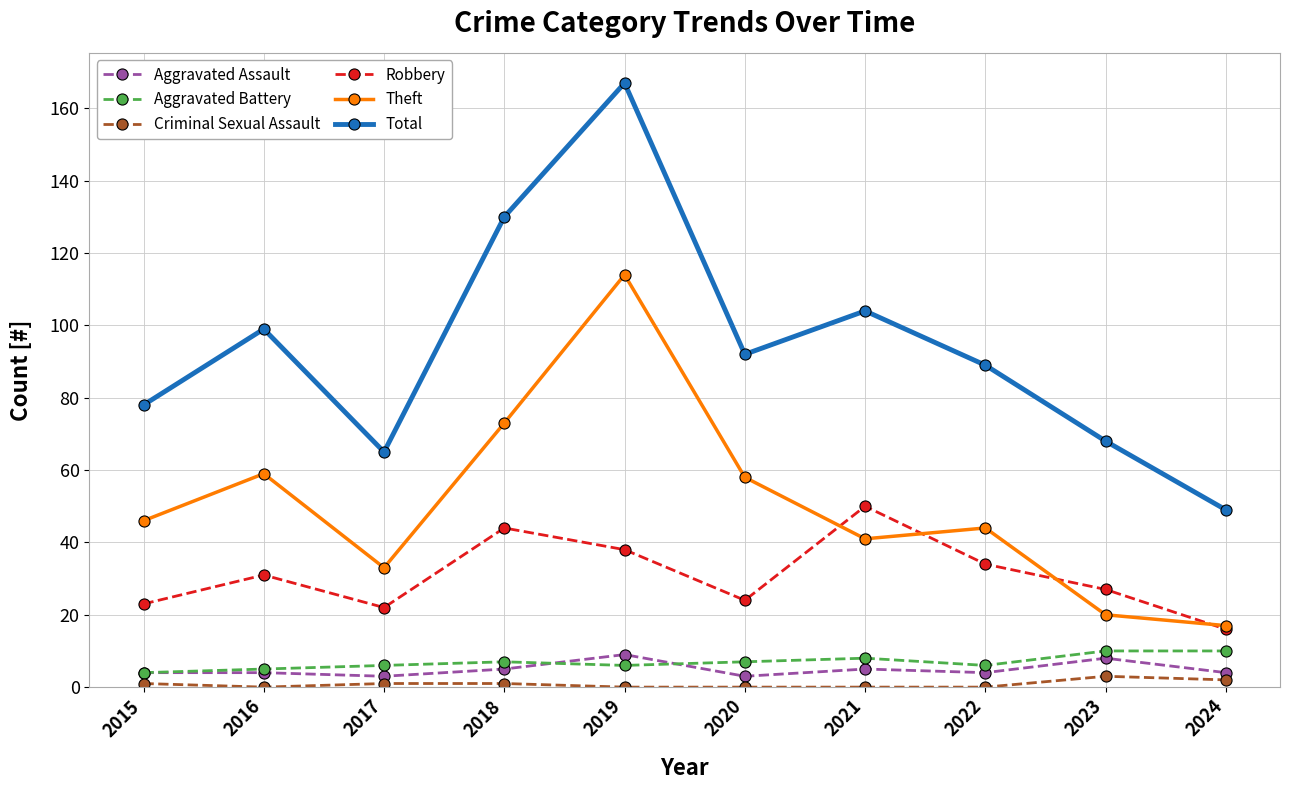

True or false: Total has a value of 130 at 2018.

True